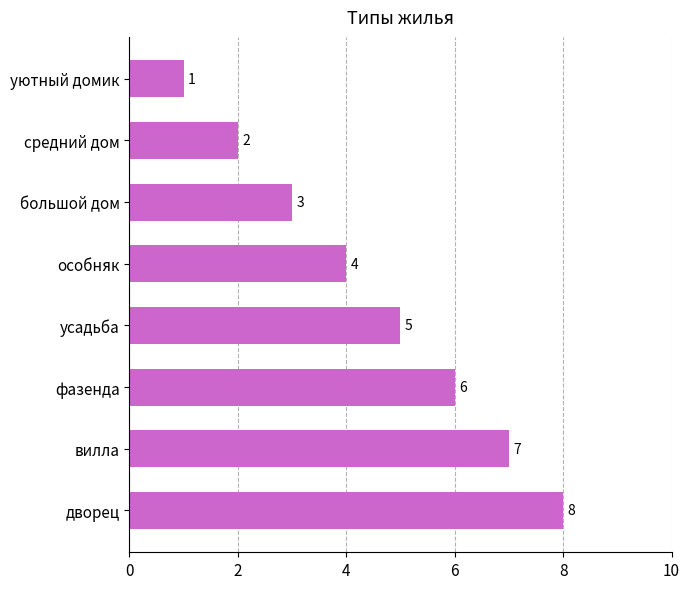

How many bars are there in total?

8